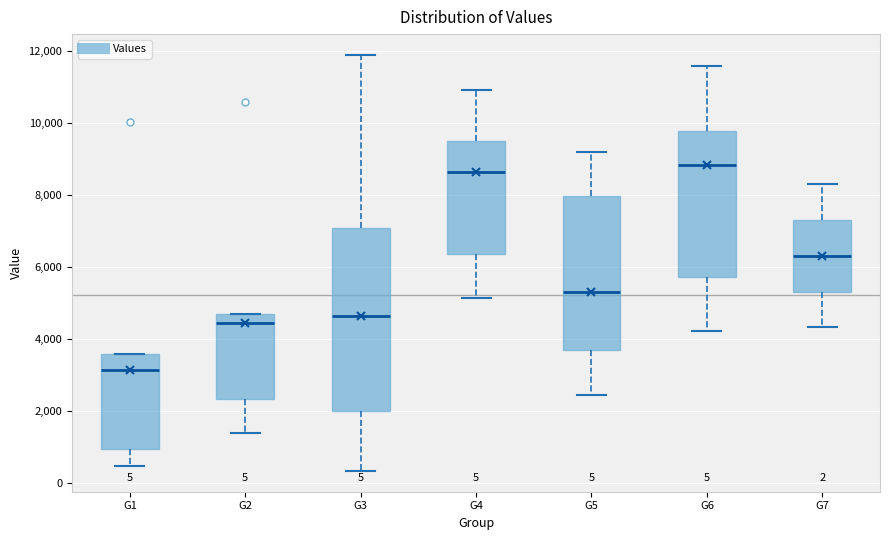

Which box's median line is the lowest?

G1